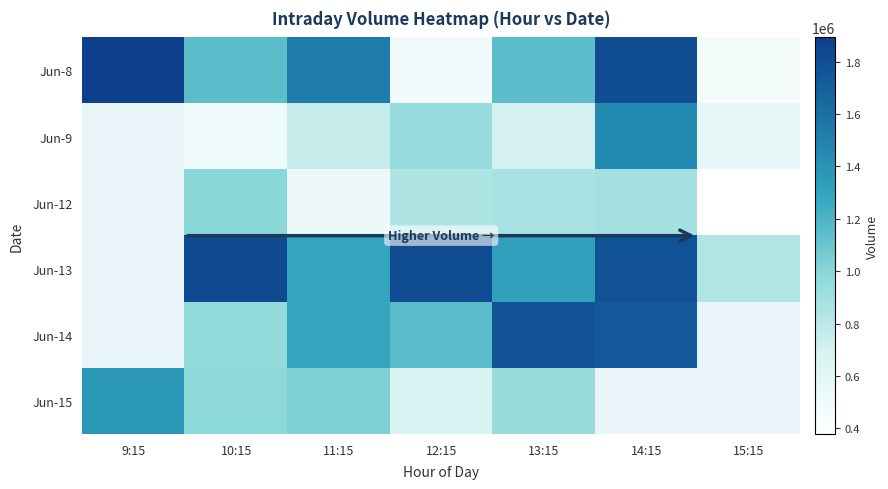

Which label corresponds to the smallest value in the chart?

15:15